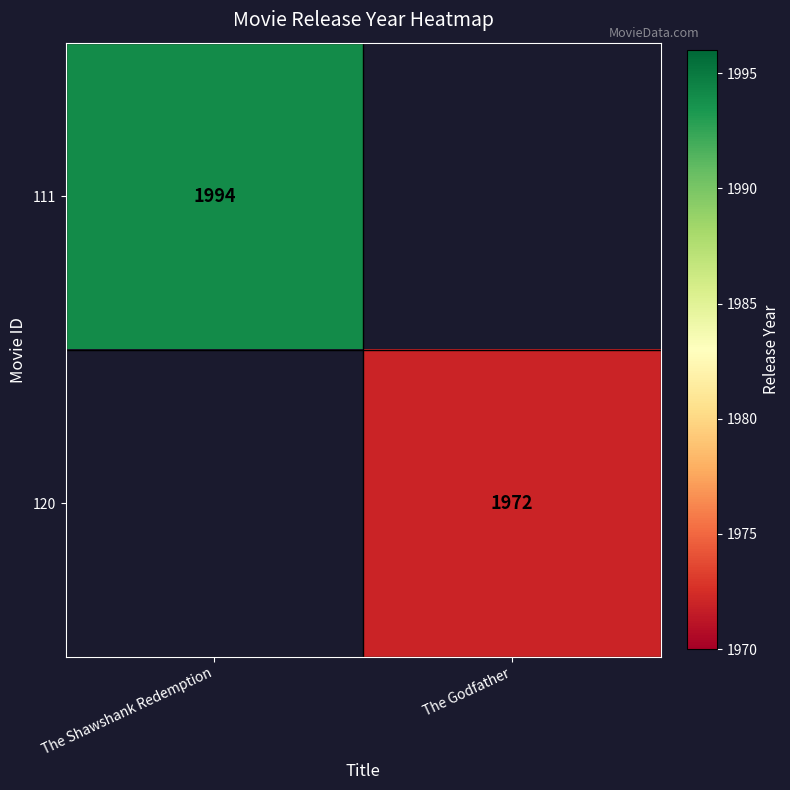

True or false: 120 has a value of 468 at The Godfather.

False